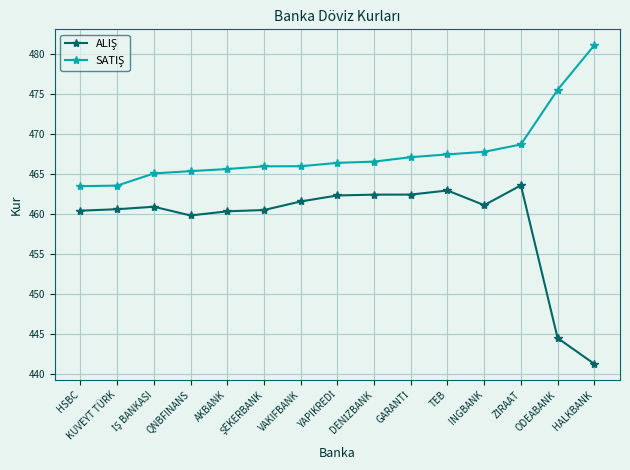

What is the spread (max minus min) of values at INGBANK?

6.7